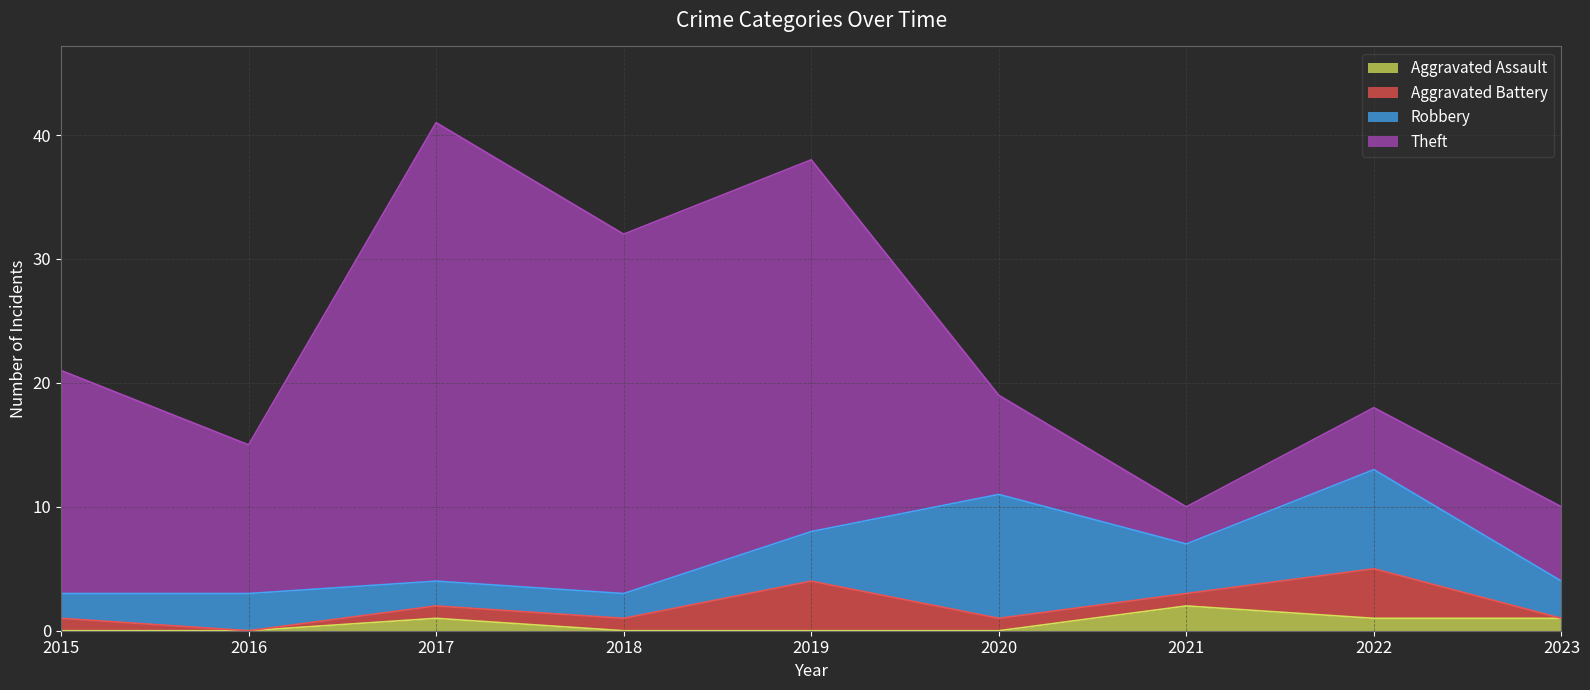

Reading left to right, list all the values displayed in this chart.

Aggravated Assault: 2015=0	2016=0	2017=1	2018=0	2019=0	2020=0	2021=2	2022=1	2023=1
Aggravated Battery: 2015=1	2016=0	2017=1	2018=1	2019=4	2020=1	2021=1	2022=4	2023=0
Robbery: 2015=2	2016=3	2017=2	2018=2	2019=4	2020=10	2021=4	2022=8	2023=3
Theft: 2015=18	2016=12	2017=37	2018=29	2019=30	2020=8	2021=3	2022=5	2023=6